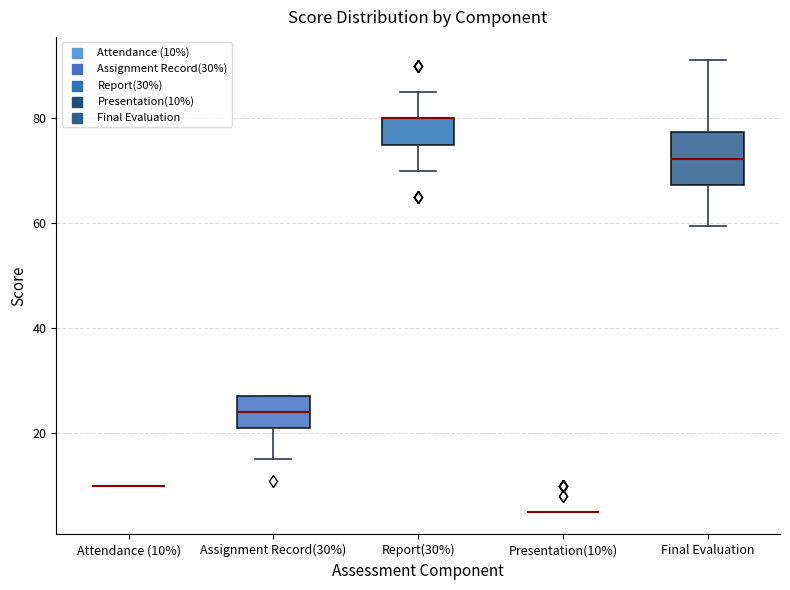

Reading left to right, transcribe this box plot: for each box, give where its median line is, the range the box spans, and where its two whiskers end, as read against the y-axis. The values are not printed on the chart, so give them approximately, as read against the axis.

Attendance (10%): box collapsed to a line at 10, whiskers 10 to 10
Assignment Record(30%): median 24, box 22 to 28, whiskers 16 to 28
Report(30%): median 80 (drawn on the box's upper edge), box 76 to 80, whiskers 70 to 86
Presentation(10%): box collapsed to a line at 6, whiskers 6 to 6
Final Evaluation: median 72, box 68 to 78, whiskers 60 to 92